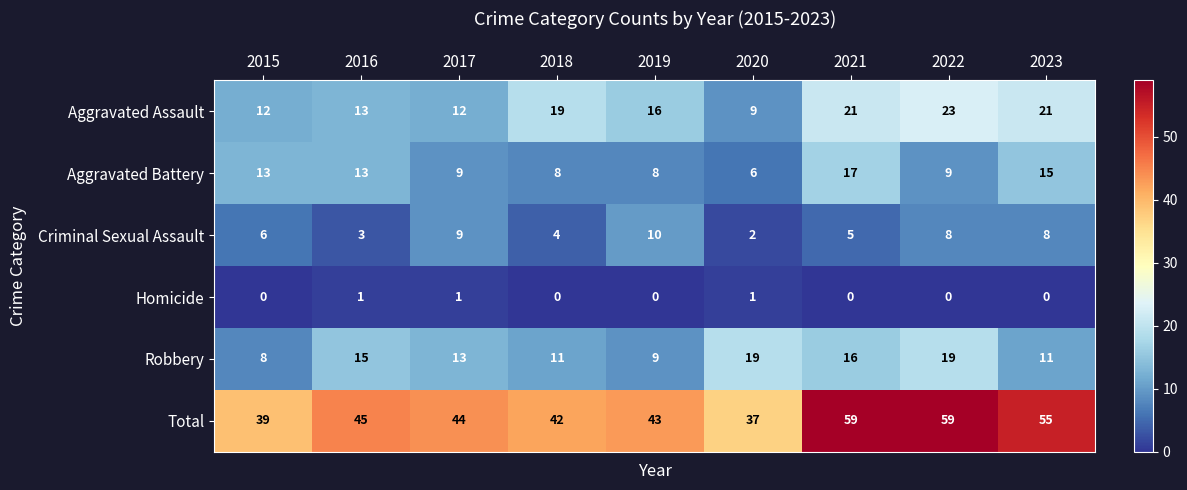

What is the spread (max minus min) of values at 2015?

39